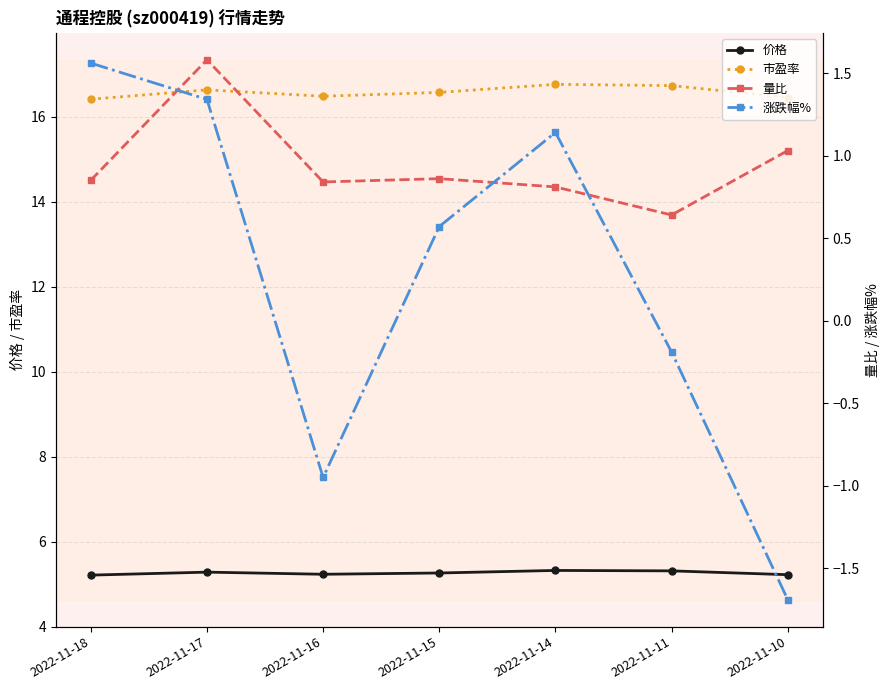

How many data points does each series have?

7